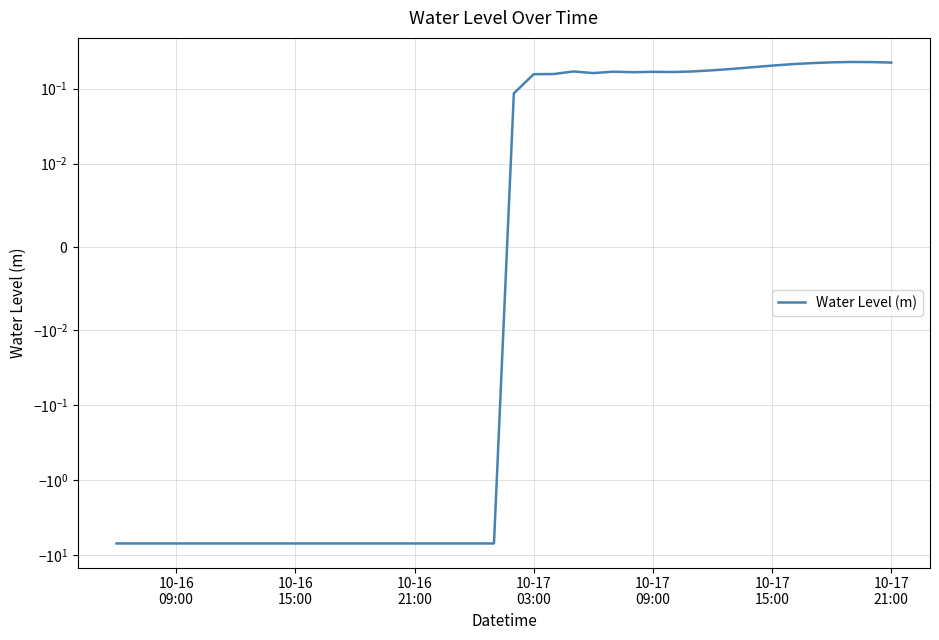

What value does the data have at 10-17 15:00?

0.2